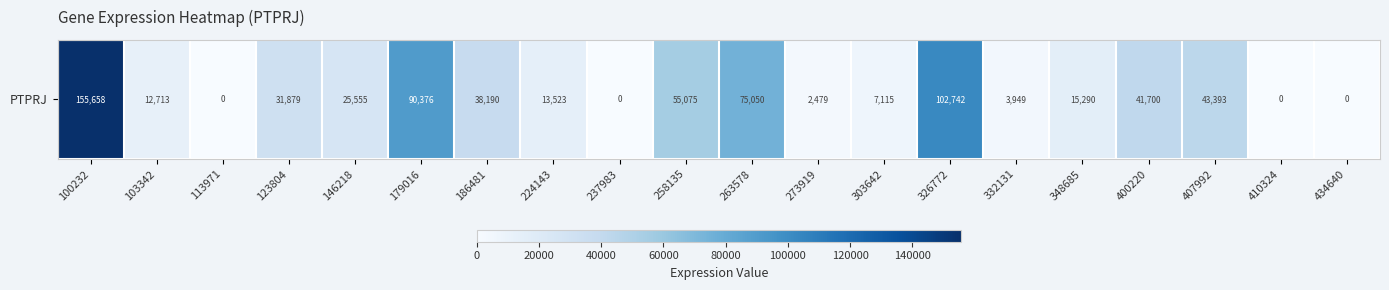

The chart shows a value of 107810 at 113971. True or false?

False